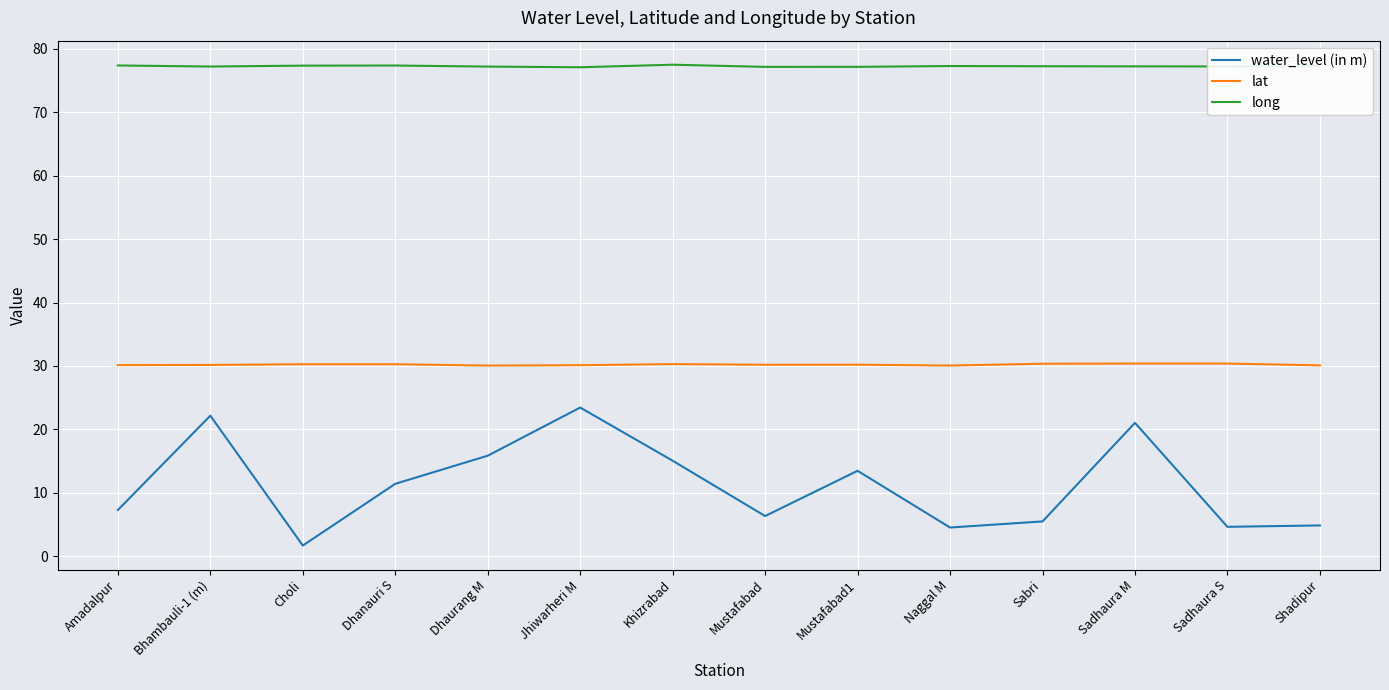

True or false: lat has a value of 30.1 at Jhiwarheri M.

True